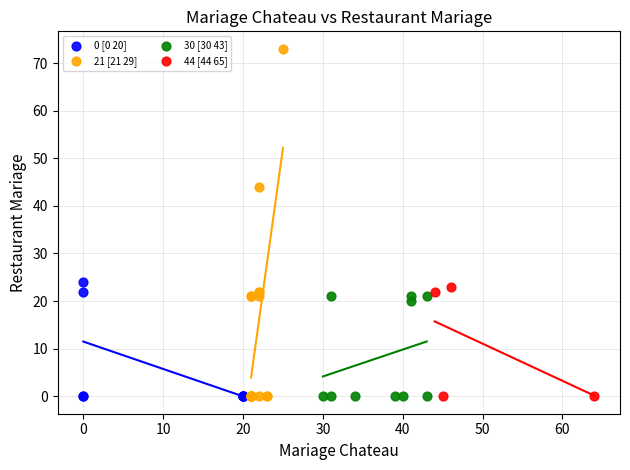

Which series has the largest Y range (max minus min)?

21 [21 29]